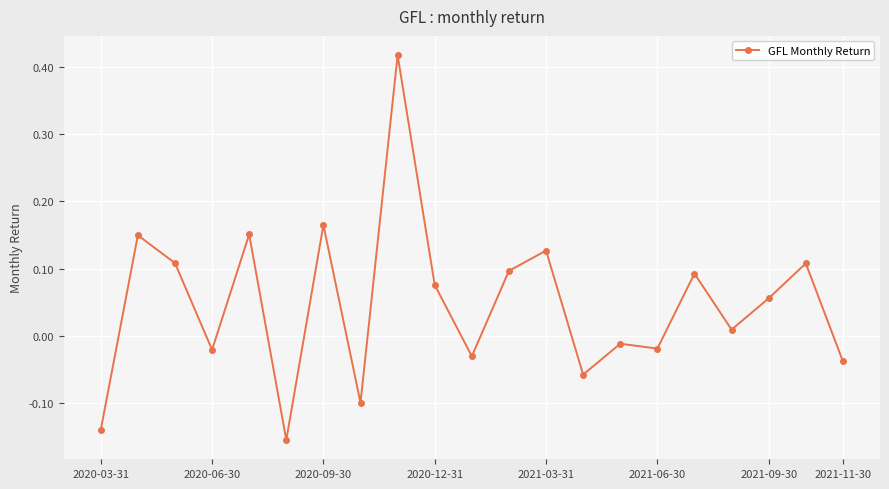

What is the difference between the maximum and minimum values?

0.6